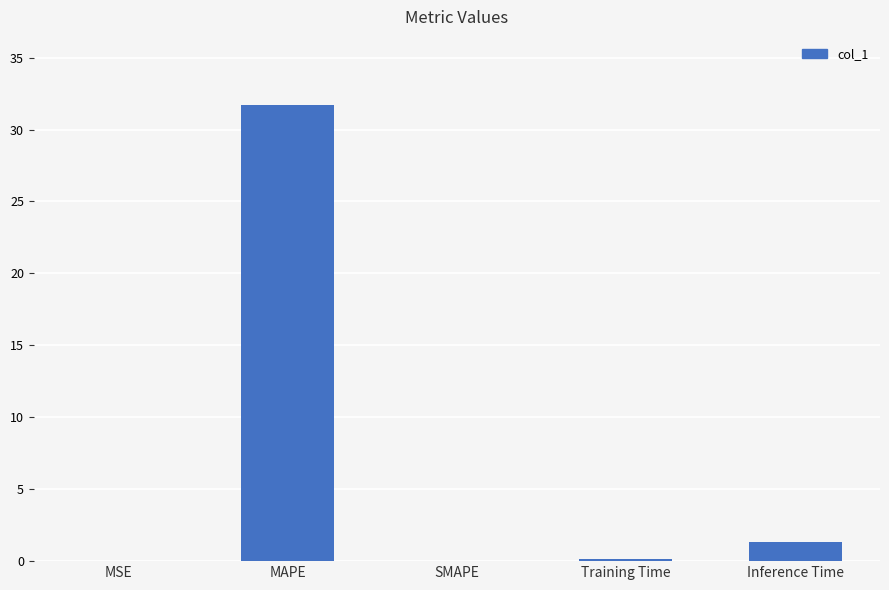

What is the greatest value displayed?

31.7